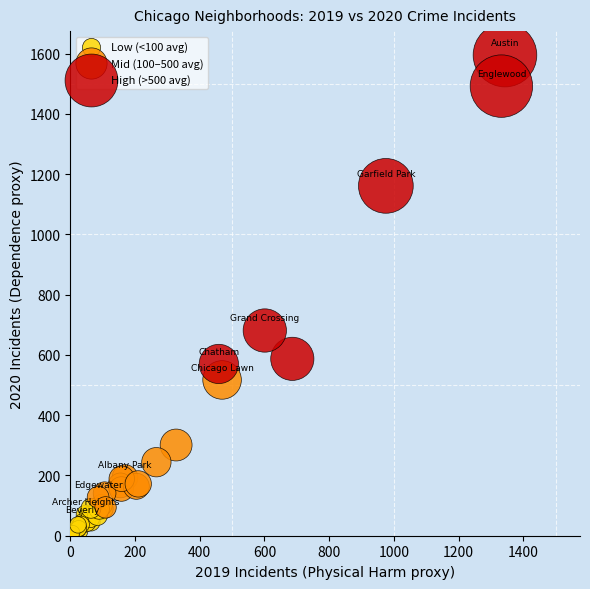

Which series reaches the maximum Y coordinate?

High (>500 avg)